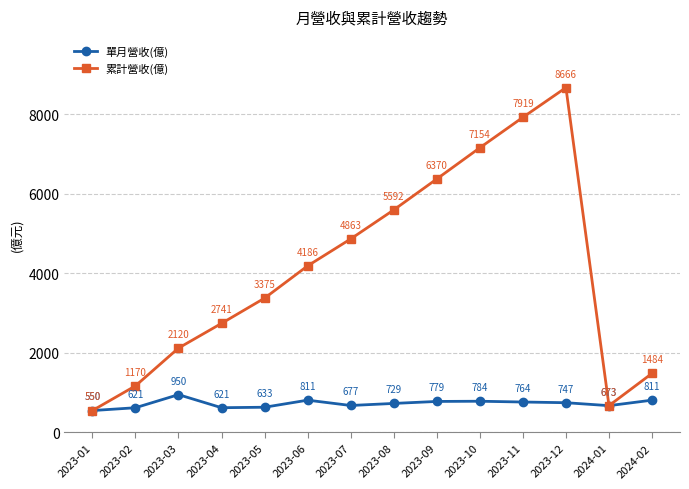

What position from the right is 2023-10?

5